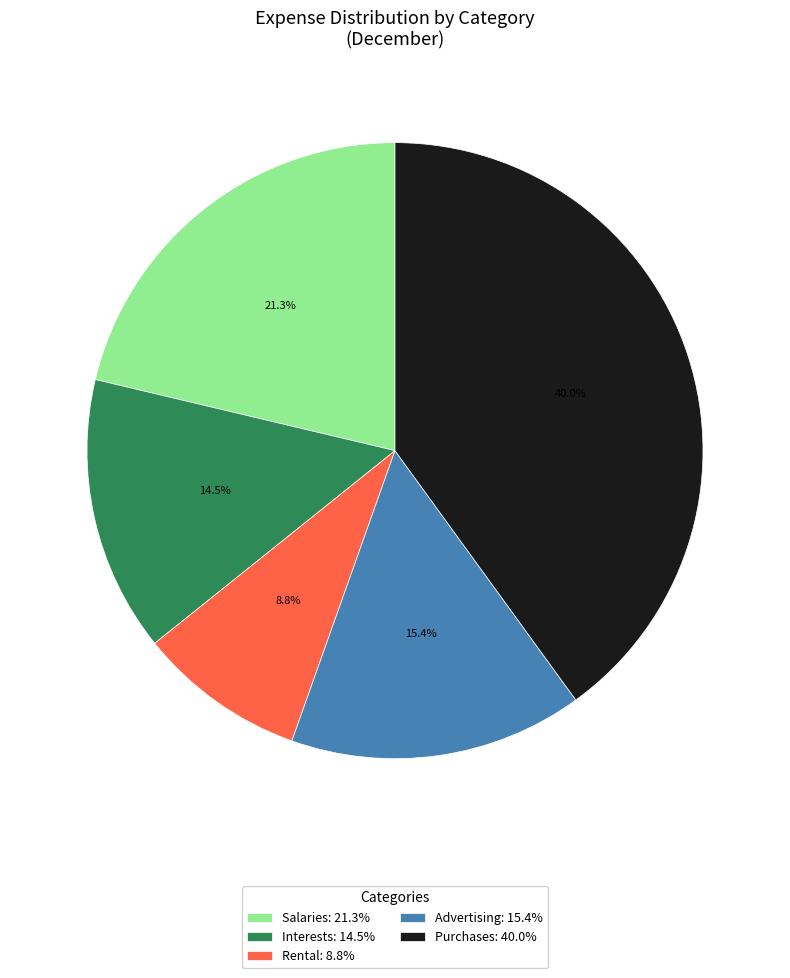

Is there a majority slice in this chart?

No